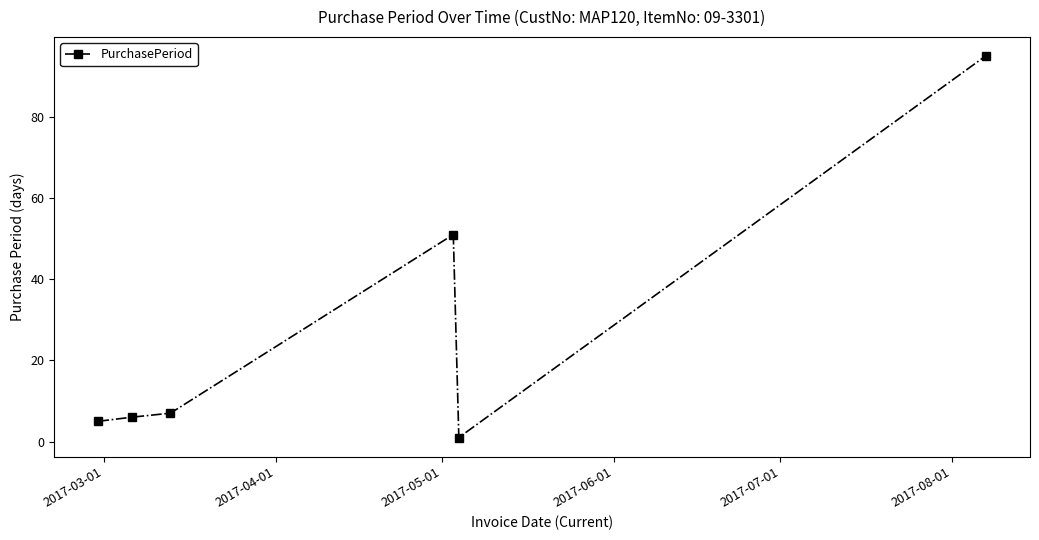

Does the chart display data point markers on the line(s)?

Yes